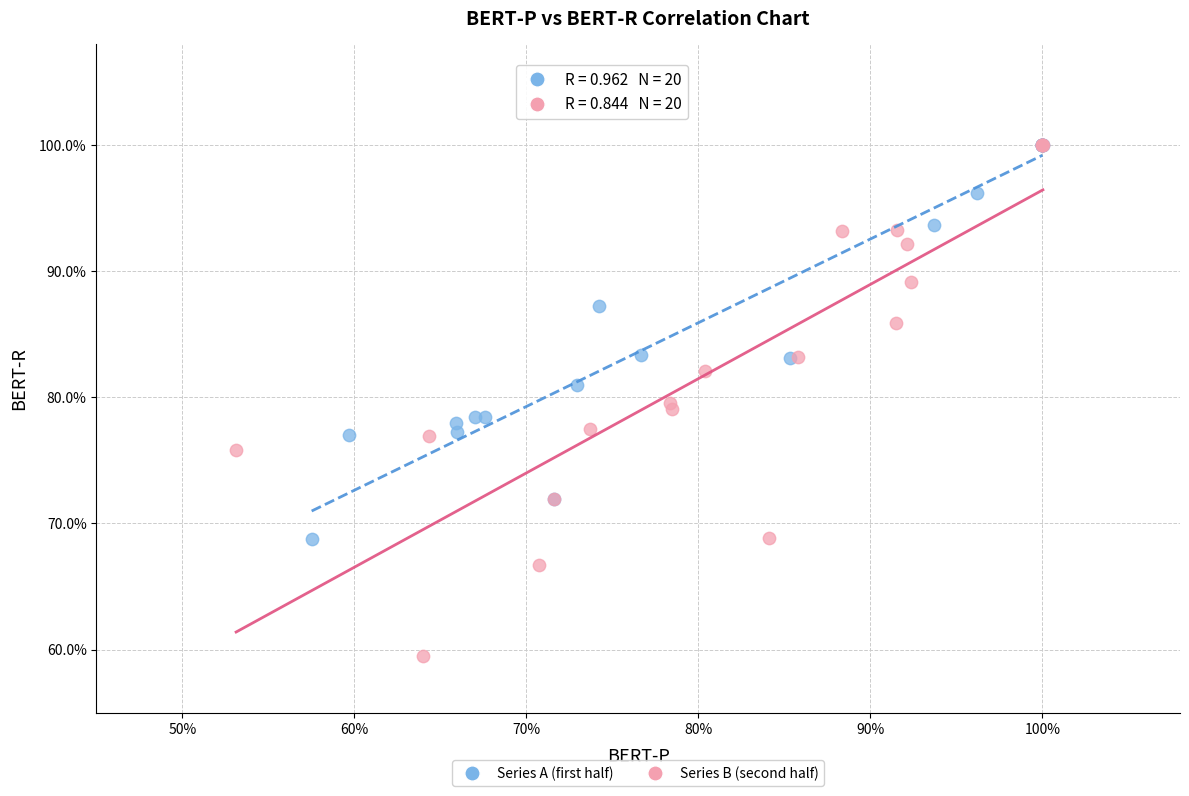

What are all the series names shown in the legend?

Series A (first half), Series B (second half)